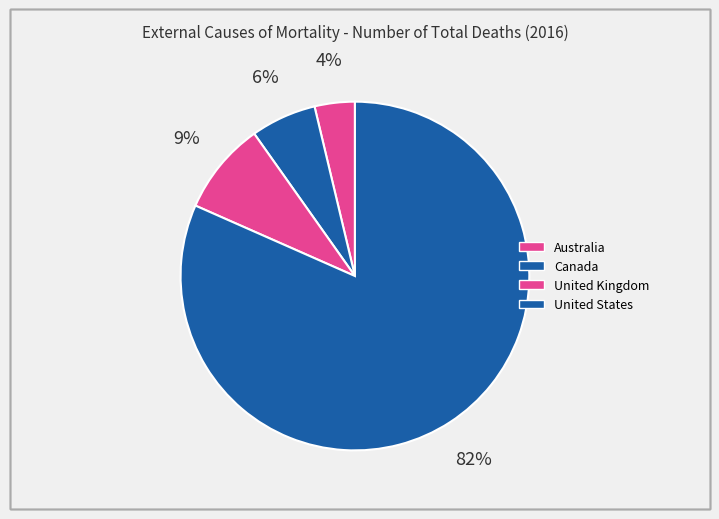

Is it true that Canada is 17% of the pie?

False